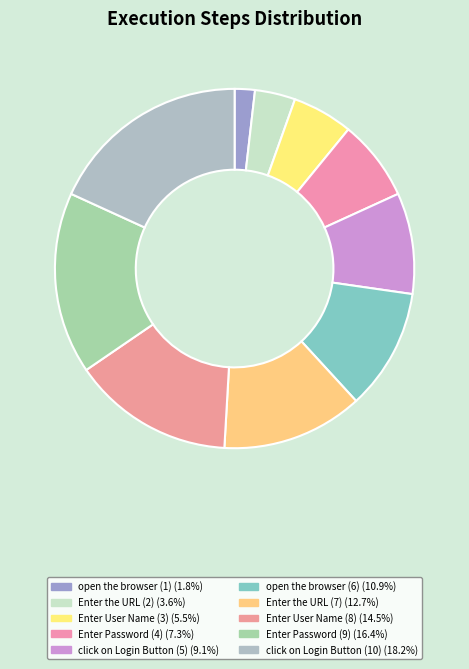

How many slices are in this pie chart?

10